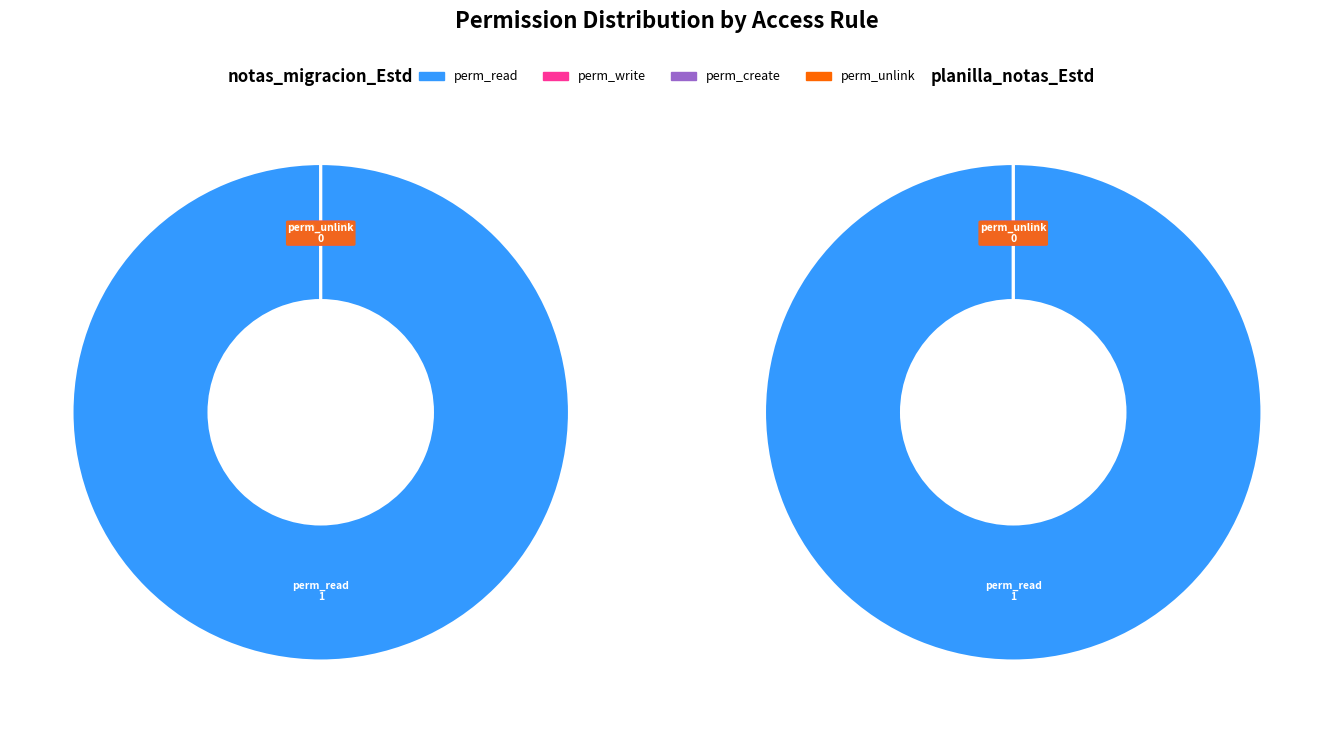

What is the total percentage of access_unefa_notas_migracion_Estd and access_unefa_planilla_notas_Estd?

100.0%